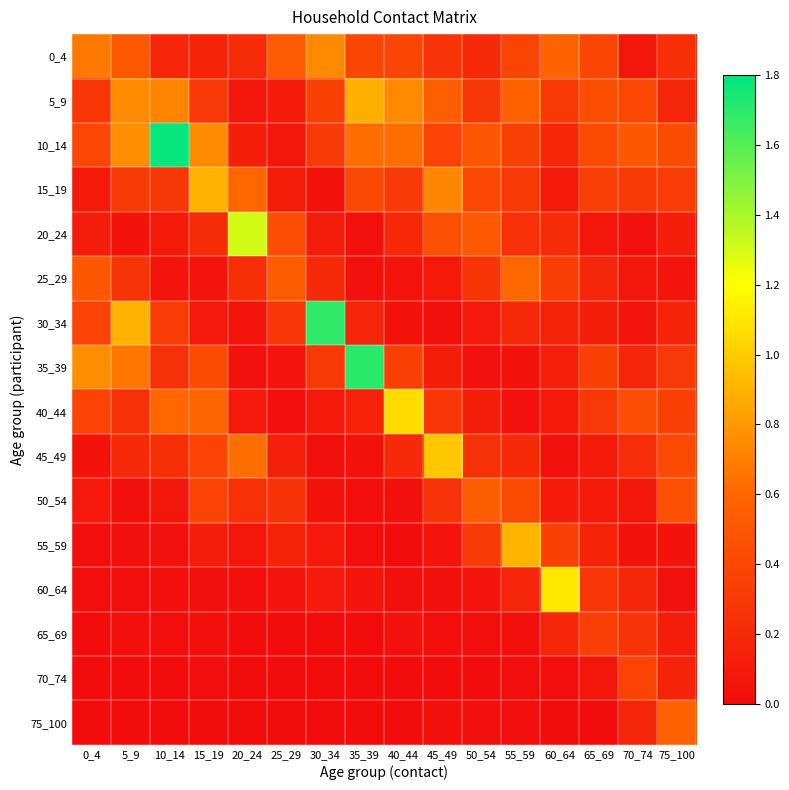

Reading left to right, extract all data points from this chart.

0_4: 0_4=0.7	5_9=0.5	10_14=0.2	15_19=0.2	20_24=0.2	25_29=0.5	30_34=0.7	35_39=0.4	40_44=0.4	45_49=0.3	50_54=0.2	55_59=0.4	60_64=0.6	65_69=0.4	70_74=0.1	75_100=0.2
5_9: 0_4=0.3	5_9=0.7	10_14=0.7	15_19=0.3	20_24=0.1	25_29=0.1	30_34=0.4	35_39=0.9	40_44=0.7	45_49=0.6	50_54=0.3	55_59=0.6	60_64=0.3	65_69=0.4	70_74=0.4	75_100=0.2
10_14: 0_4=0.4	5_9=0.8	10_14=1.8	15_19=0.7	20_24=0.1	25_29=0.1	30_34=0.3	35_39=0.6	40_44=0.6	45_49=0.4	50_54=0.5	55_59=0.4	60_64=0.2	65_69=0.4	70_74=0.5	75_100=0.4
15_19: 0_4=0.1	5_9=0.3	10_14=0.3	15_19=0.9	20_24=0.6	25_29=0.1	30_34=0.0	35_39=0.4	40_44=0.3	45_49=0.7	50_54=0.4	55_59=0.3	60_64=0.1	65_69=0.3	70_74=0.3	75_100=0.3
20_24: 0_4=0.1	5_9=0.0	10_14=0.1	15_19=0.2	20_24=1.3	25_29=0.4	30_34=0.1	35_39=0.0	40_44=0.2	45_49=0.5	50_54=0.5	55_59=0.2	60_64=0.2	65_69=0.1	70_74=0.0	75_100=0.1
25_29: 0_4=0.5	5_9=0.3	10_14=0.1	15_19=0.1	20_24=0.2	25_29=0.5	30_34=0.2	35_39=0.0	40_44=0.1	45_49=0.1	50_54=0.3	55_59=0.6	60_64=0.3	65_69=0.2	70_74=0.1	75_100=0.1
30_34: 0_4=0.4	5_9=0.9	10_14=0.3	15_19=0.1	20_24=0.1	25_29=0.3	30_34=1.7	35_39=0.2	40_44=0.0	45_49=0.0	50_54=0.1	55_59=0.2	60_64=0.2	65_69=0.1	70_74=0.1	75_100=0.2
35_39: 0_4=0.8	5_9=0.7	10_14=0.2	15_19=0.4	20_24=0.0	25_29=0.1	30_34=0.3	35_39=1.7	40_44=0.3	45_49=0.1	50_54=0.0	55_59=0.0	60_64=0.1	65_69=0.3	70_74=0.2	75_100=0.3
40_44: 0_4=0.4	5_9=0.2	10_14=0.6	15_19=0.6	20_24=0.1	25_29=0.0	30_34=0.1	35_39=0.1	40_44=1.1	45_49=0.3	50_54=0.1	55_59=0.0	60_64=0.1	65_69=0.3	70_74=0.4	75_100=0.3
45_49: 0_4=0.0	5_9=0.2	10_14=0.2	15_19=0.4	20_24=0.6	25_29=0.1	30_34=0.0	35_39=0.0	40_44=0.2	45_49=1.0	50_54=0.2	55_59=0.2	60_64=0.0	65_69=0.1	70_74=0.2	75_100=0.4
50_54: 0_4=0.1	5_9=0.0	10_14=0.1	15_19=0.4	20_24=0.2	25_29=0.3	30_34=0.0	35_39=0.0	40_44=0.0	45_49=0.3	50_54=0.5	55_59=0.4	60_64=0.1	65_69=0.1	70_74=0.1	75_100=0.5
55_59: 0_4=0.0	5_9=0.0	10_14=0.0	15_19=0.1	20_24=0.1	25_29=0.2	30_34=0.1	35_39=0.0	40_44=0.0	45_49=0.1	50_54=0.3	55_59=0.9	60_64=0.4	65_69=0.2	70_74=0.0	75_100=0.0
60_64: 0_4=0.0	5_9=0.0	10_14=0.0	15_19=0.0	20_24=0.0	25_29=0.1	30_34=0.1	35_39=0.1	40_44=0.0	45_49=0.0	50_54=0.1	55_59=0.2	60_64=1.1	65_69=0.3	70_74=0.2	75_100=0.0
65_69: 0_4=0.0	5_9=0.0	10_14=0.0	15_19=0.0	20_24=0.0	25_29=0.0	30_34=0.0	35_39=0.0	40_44=0.0	45_49=0.0	50_54=0.0	55_59=0.0	60_64=0.2	65_69=0.3	70_74=0.3	75_100=0.1
70_74: 0_4=0.0	5_9=0.0	10_14=0.0	15_19=0.0	20_24=0.0	25_29=0.0	30_34=0.0	35_39=0.0	40_44=0.0	45_49=0.0	50_54=0.0	55_59=0.0	60_64=0.0	65_69=0.1	70_74=0.4	75_100=0.2
75_100: 0_4=0.0	5_9=0.0	10_14=0.0	15_19=0.0	20_24=0.0	25_29=0.0	30_34=0.0	35_39=0.0	40_44=0.0	45_49=0.0	50_54=0.0	55_59=0.0	60_64=0.0	65_69=0.0	70_74=0.2	75_100=0.6